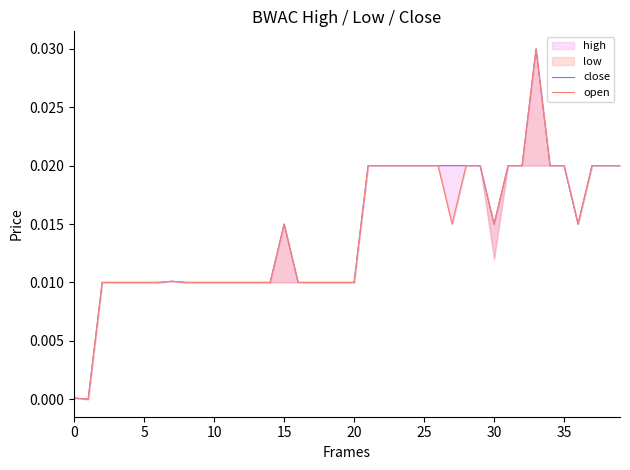

True or false: close and open intersect in this chart.

False